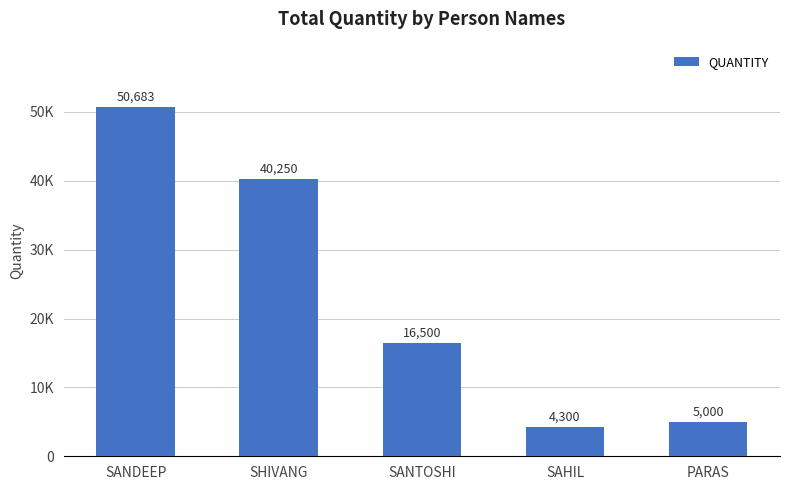

What is the label of the 5th bar from the right?

SANDEEP